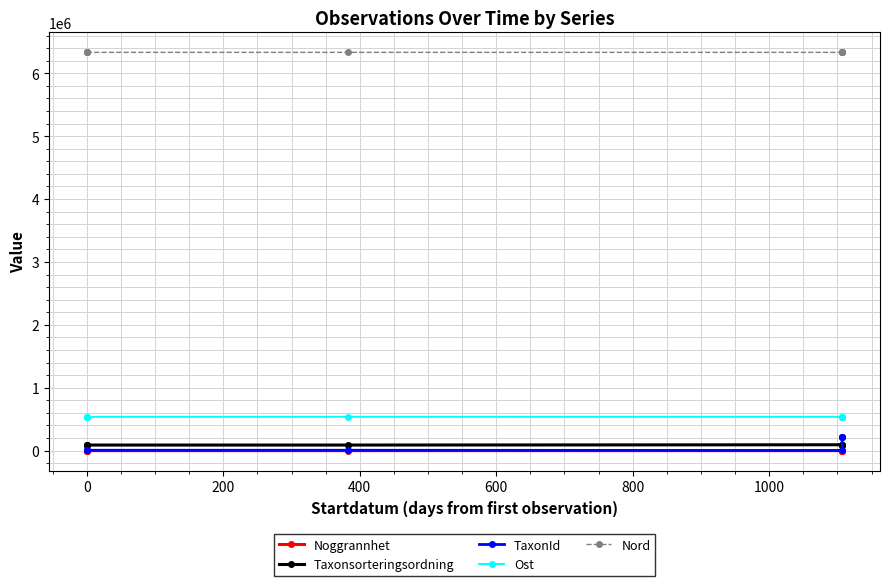

What position from the right is 1000?

2